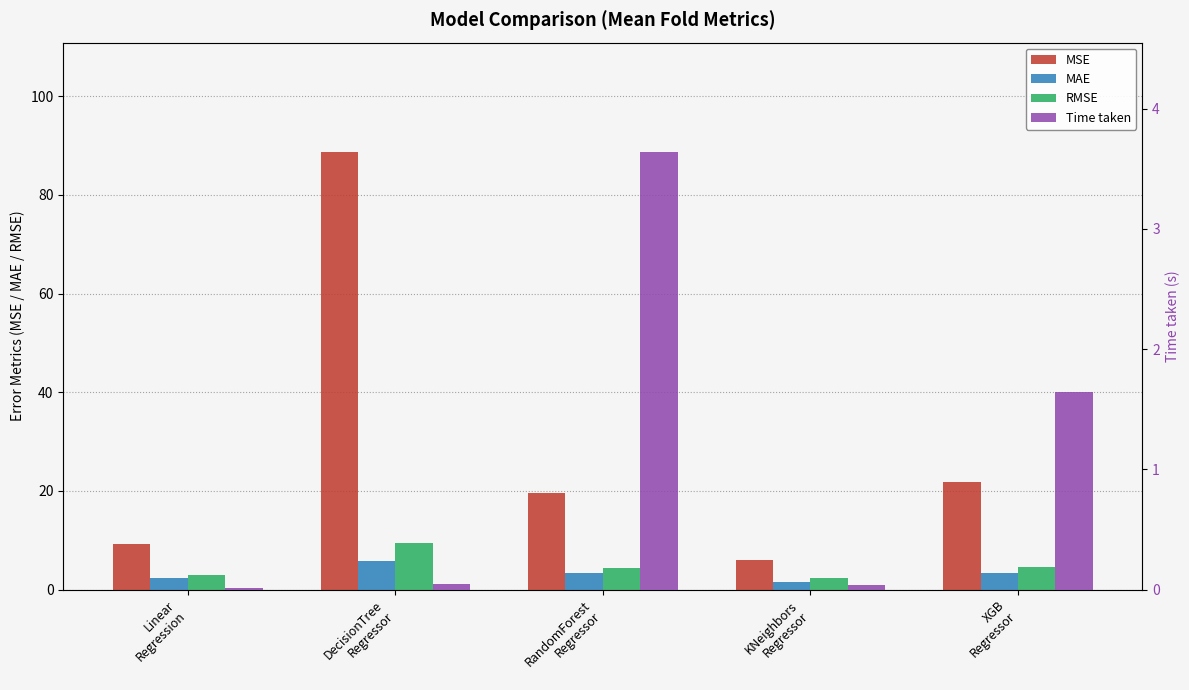

Reading right to left, list all the values displayed in this chart.

MSE: 21.8	5.9	19.6	88.7	9.3
MAE: 3.4	1.6	3.4	5.9	2.4
RMSE: 4.7	2.4	4.4	9.4	3.1
Time taken: 1.6	0.0	3.6	0.0	0.0